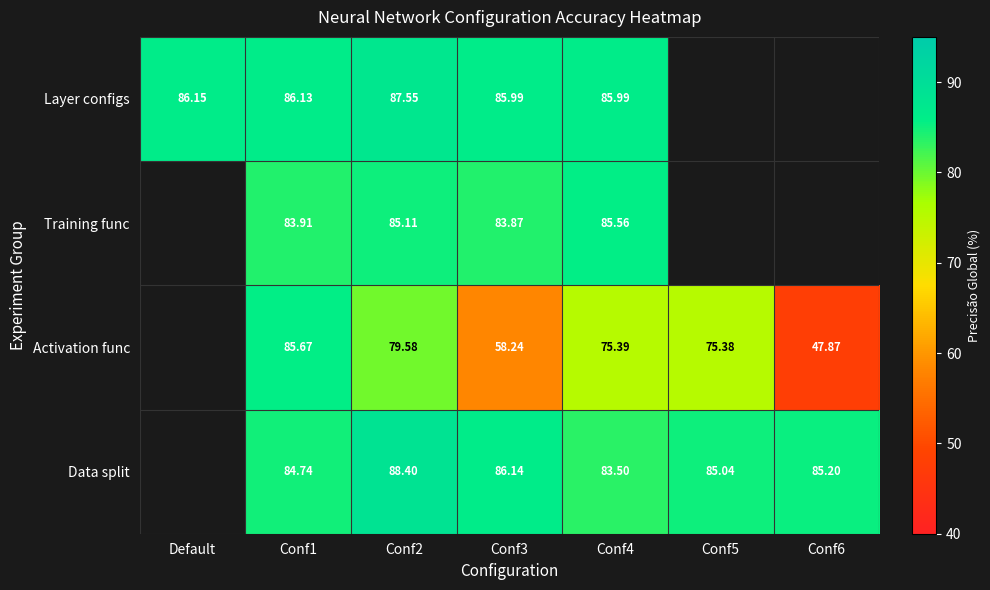

Is the value of Activation func at Conf1 greater than the value of Training func at Conf3?

Yes